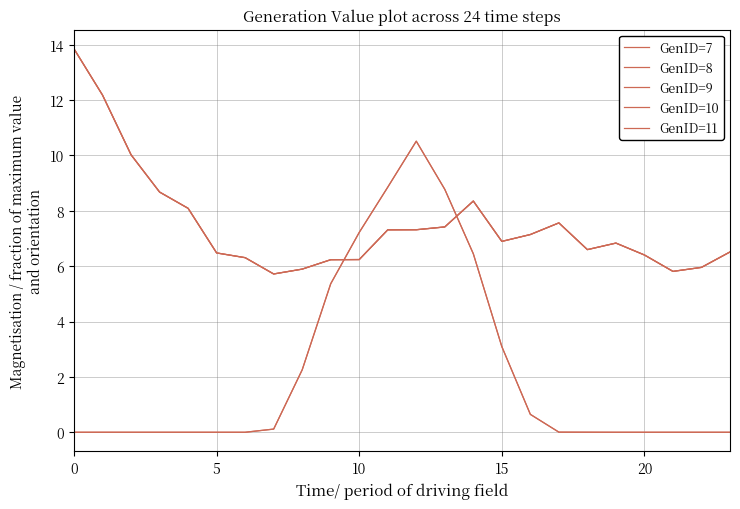

Is this an area chart (filled region under the line)?

No